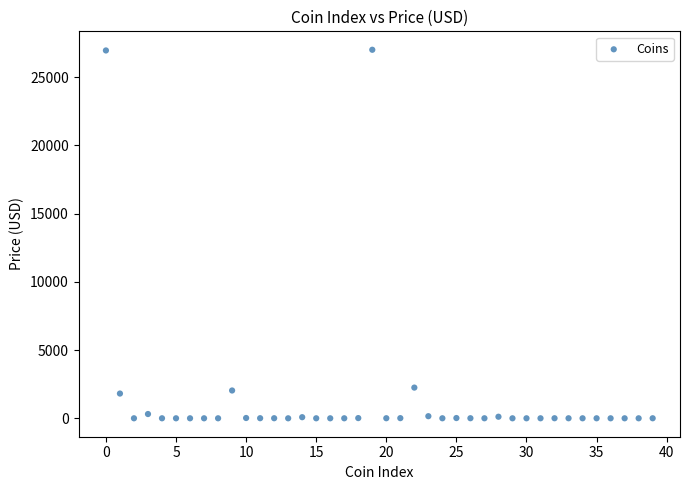

What is the range of Y values (max minus min)?

26998.9